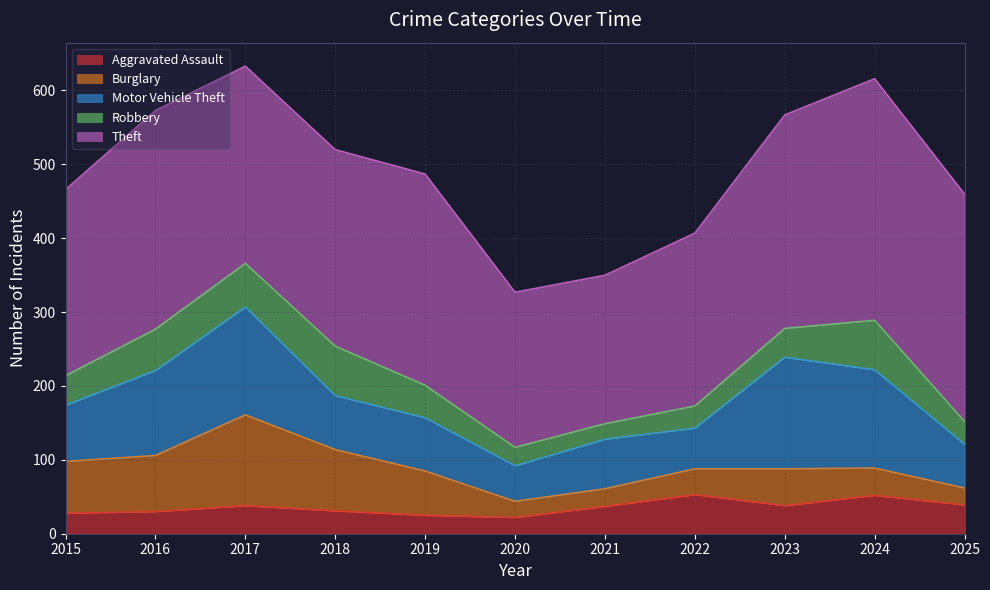

How many intersections are there between Burglary and Motor Vehicle Theft?

2